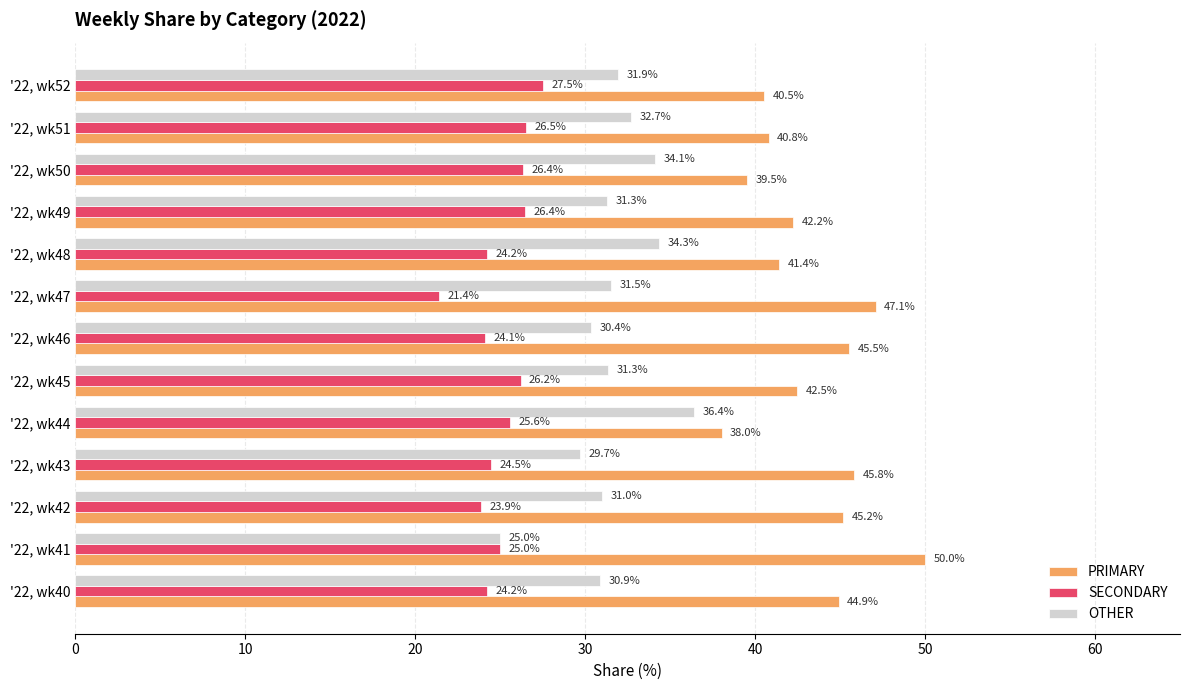

Which label corresponds to the smallest value in the chart?

'22, wk47